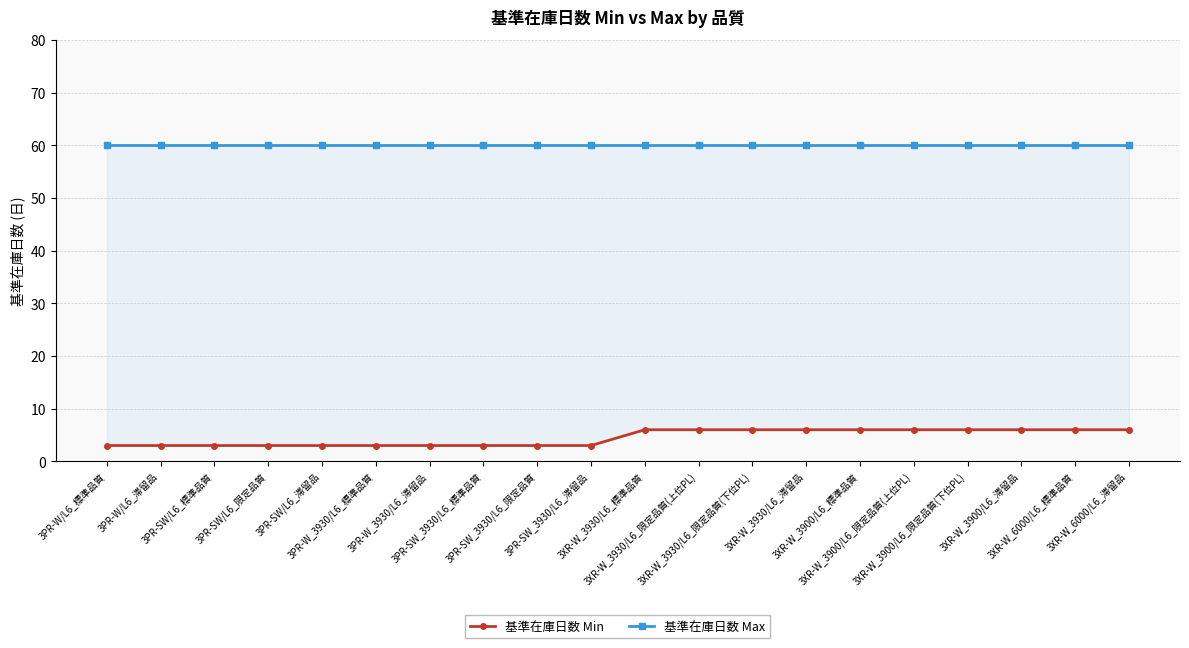

What are all the series names shown in the legend?

基準在庫日数 Min, 基準在庫日数 Max